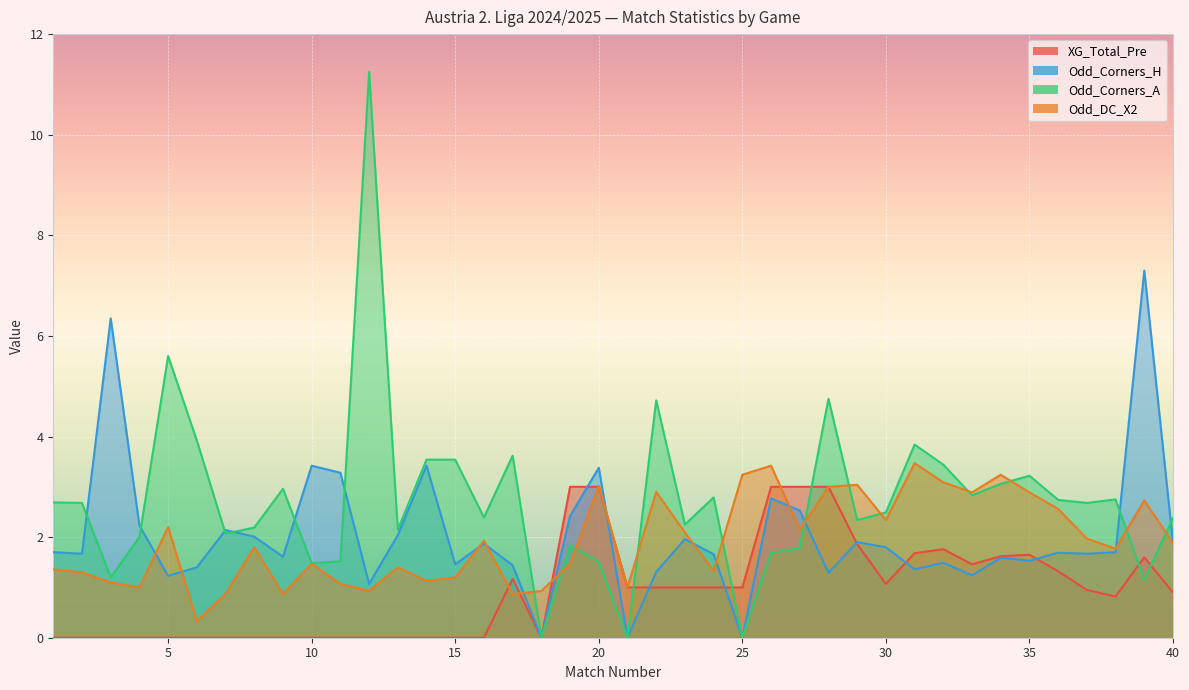

How many lines are shown in the chart?

4